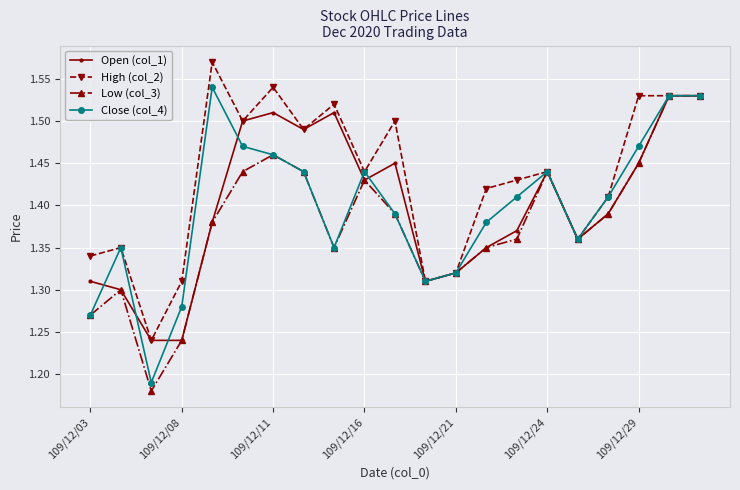

At how many categories does at least one series exceed 1?

21